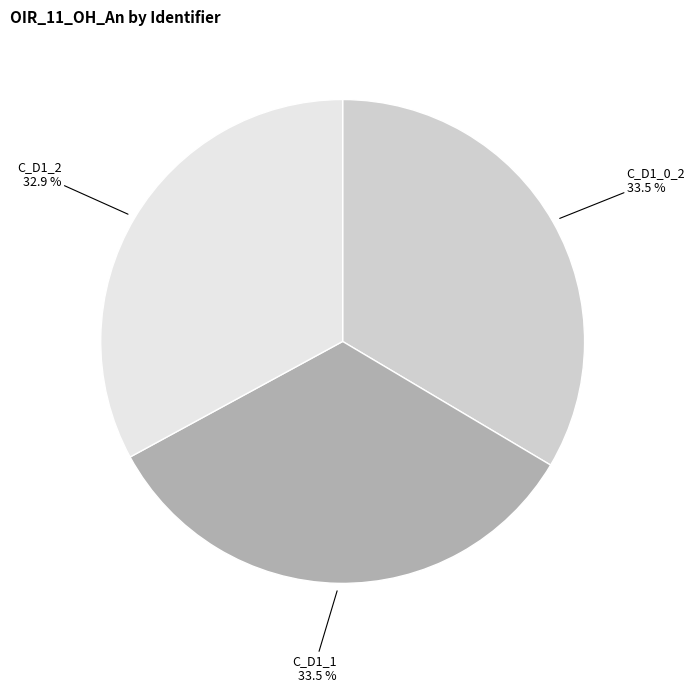

Does any single category account for the majority?

No